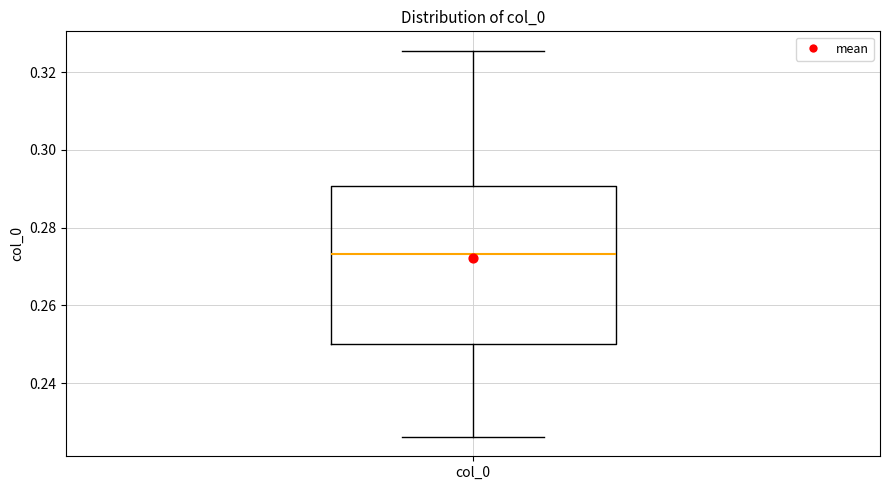

Where is the lower edge of the box for col_0 on the y-axis? The values are not printed on the chart, so give them approximately, as read against the axis.

0.250